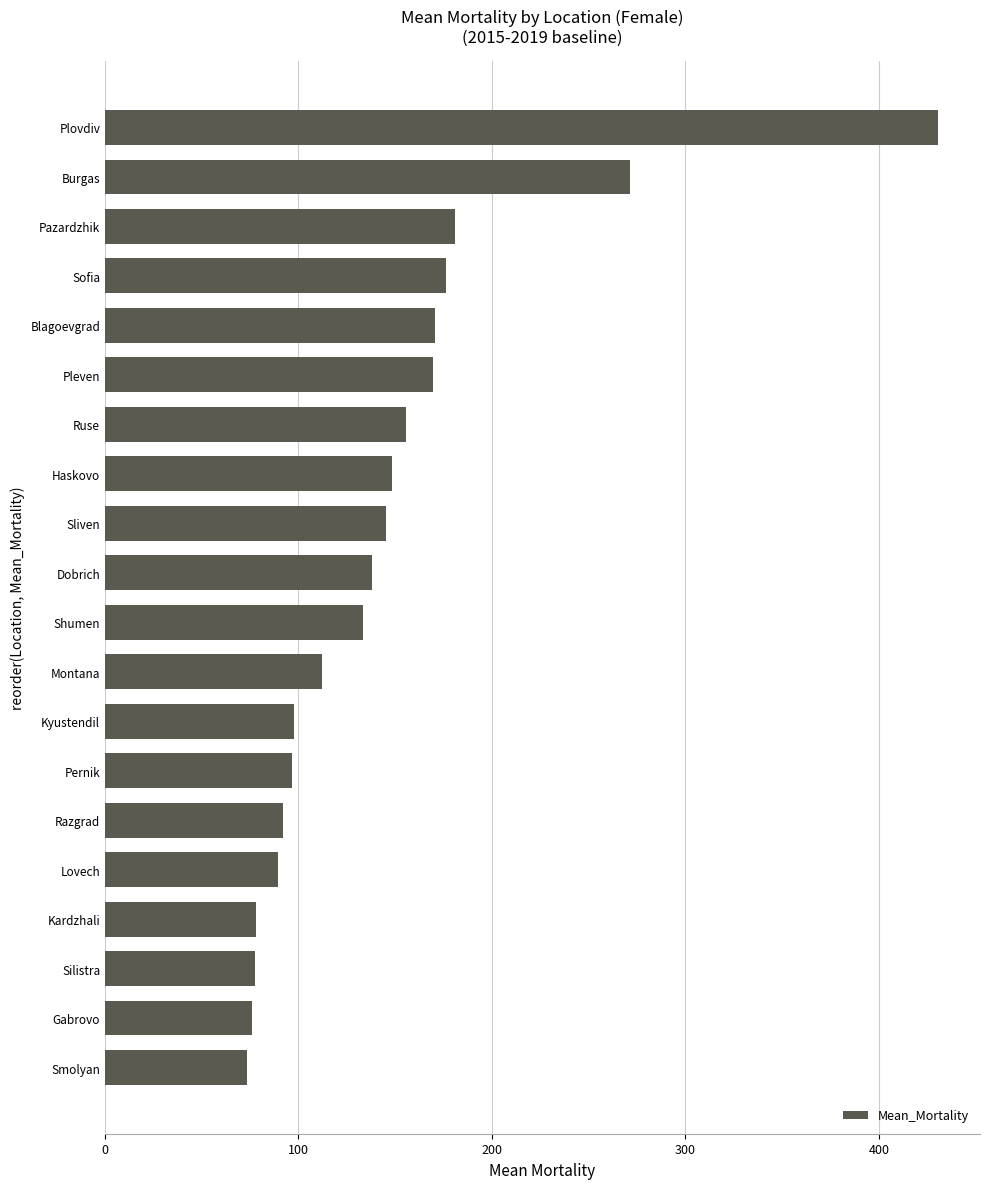

The value at Pazardzhik is 61.7. True or false?

False